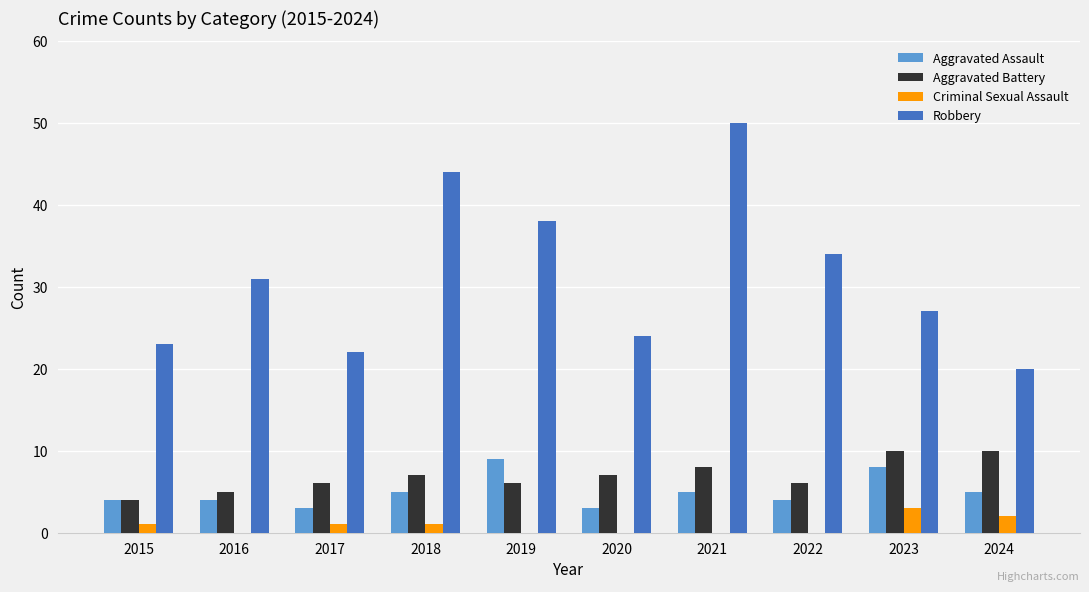

What is the approximate value of Robbery at 2022?

34